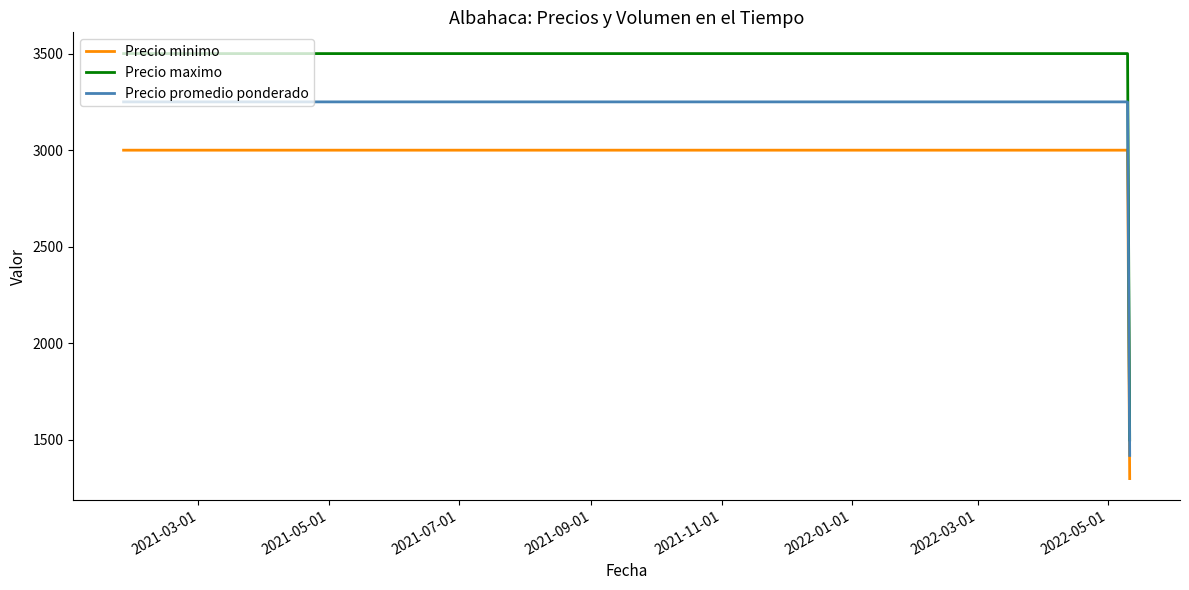

List the series in order of their peak value, highest first.

Precio maximo, Precio promedio ponderado, Precio minimo